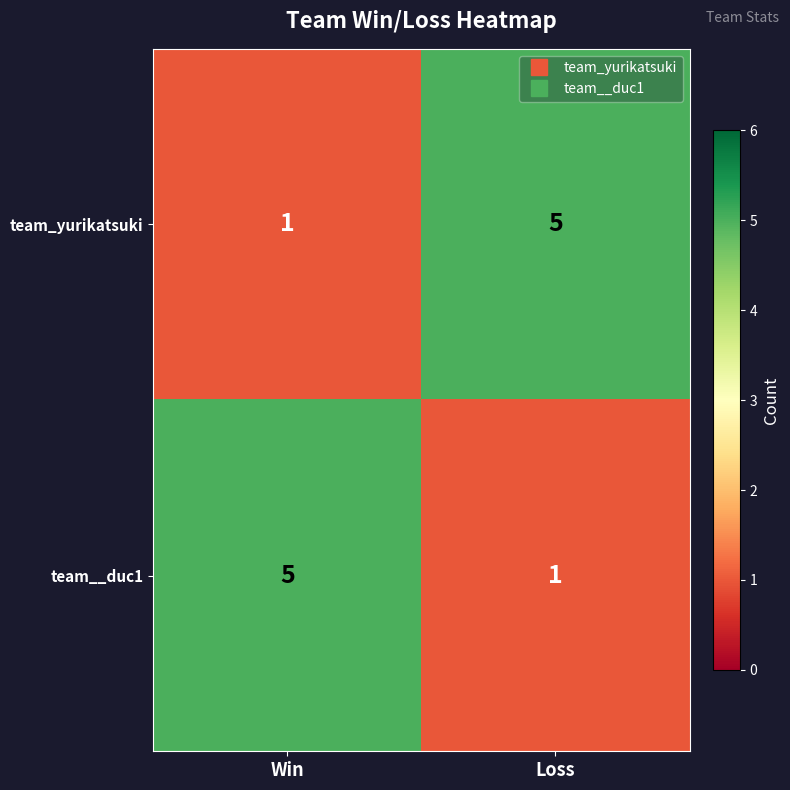

Reading left to right, what are all the values shown in this chart?

team_yurikatsuki: 1	5
team__duc1: 5	1